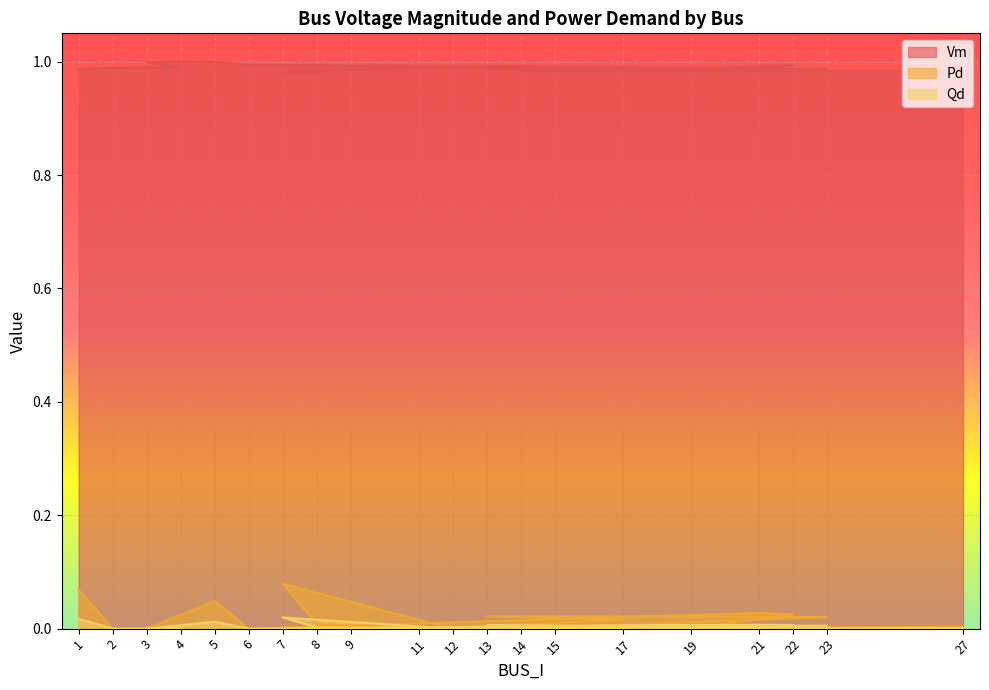

The Vm series shows 1.0 at 5. True or false?

True